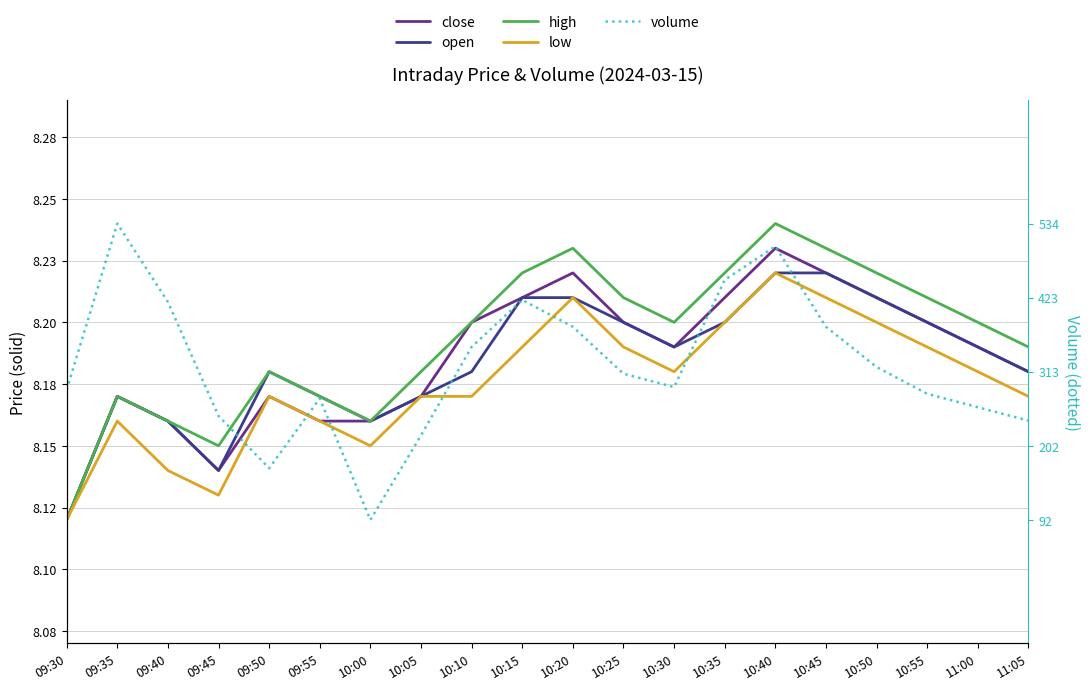

In volume, how many points are higher than both neighbors (excluding endpoints)?

4